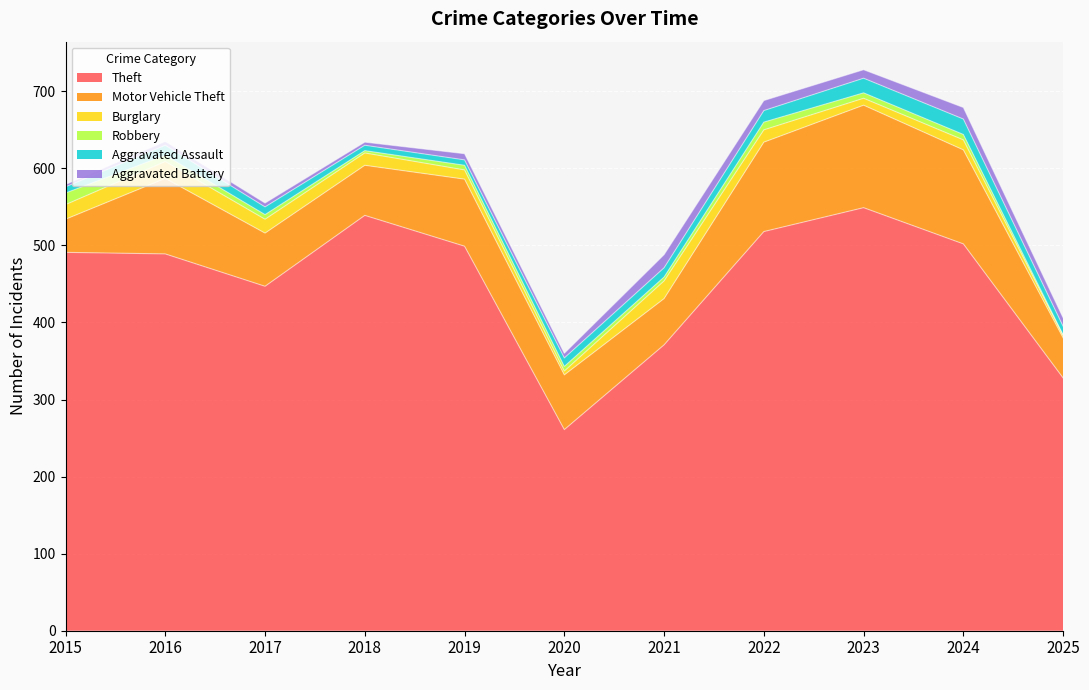

Where is Burglary nearest to the value 13?

2024